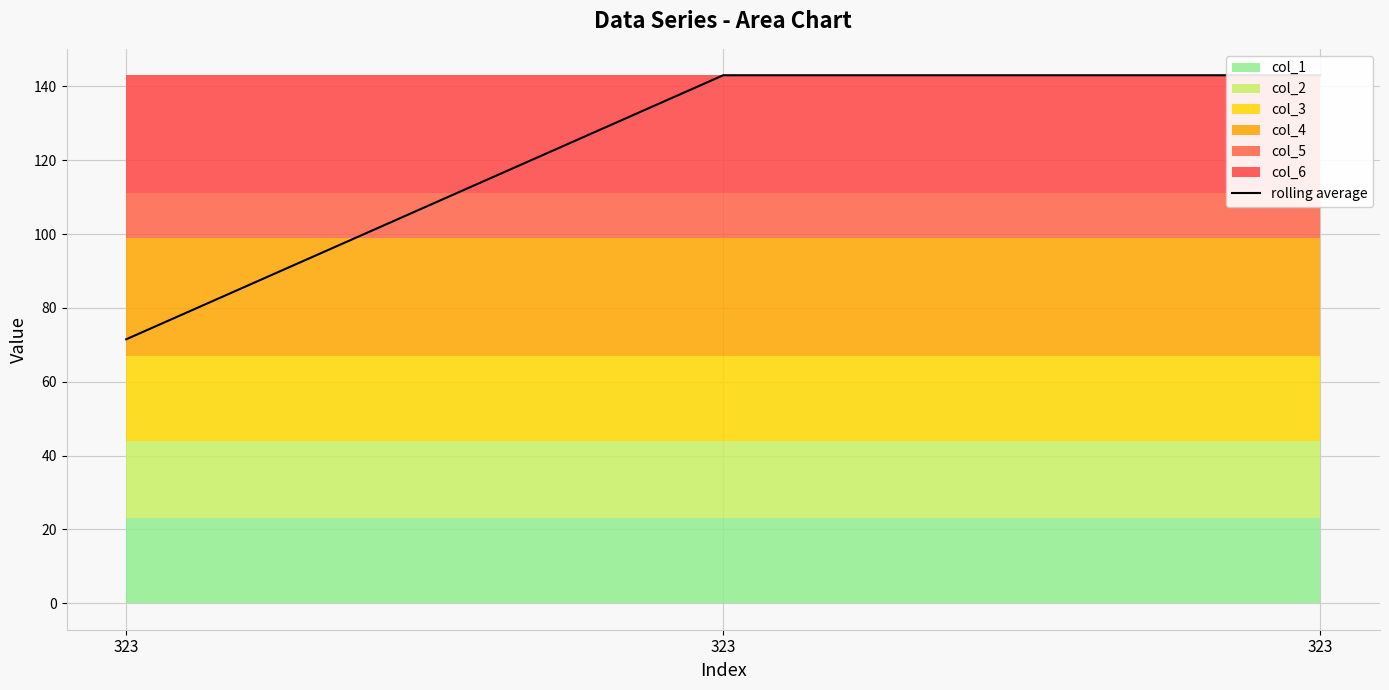

What is the difference between the second highest and minimum values?

71.5